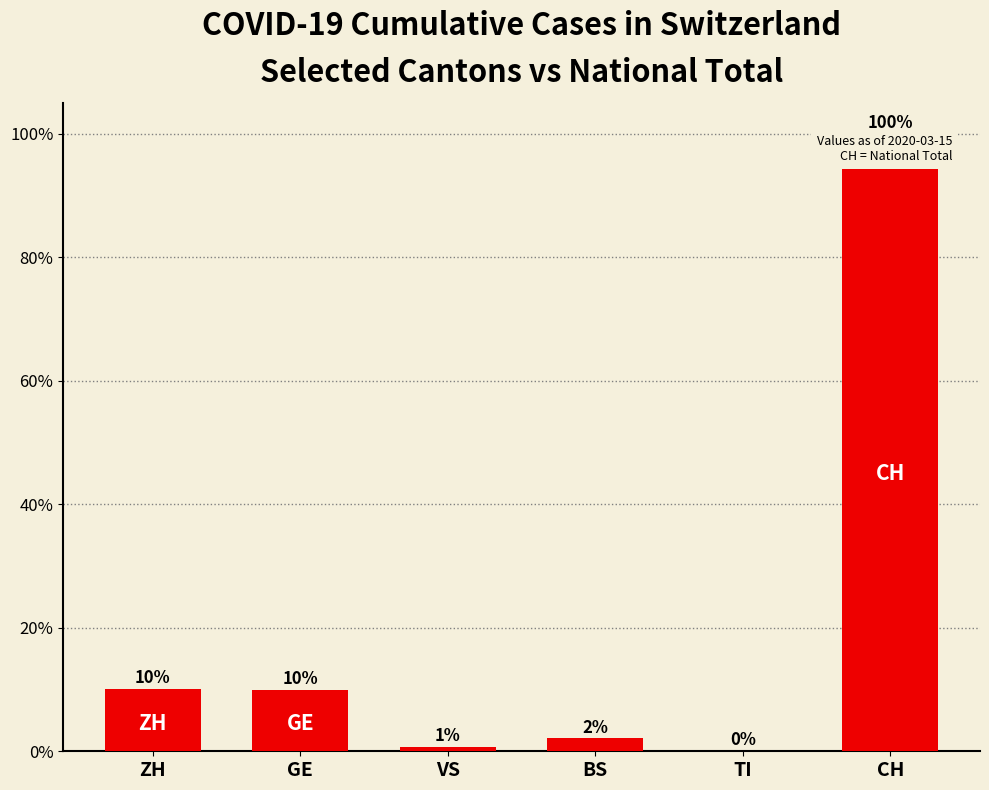

List the labels in order of value, largest first.

CH, ZH, GE, BS, VS, TI